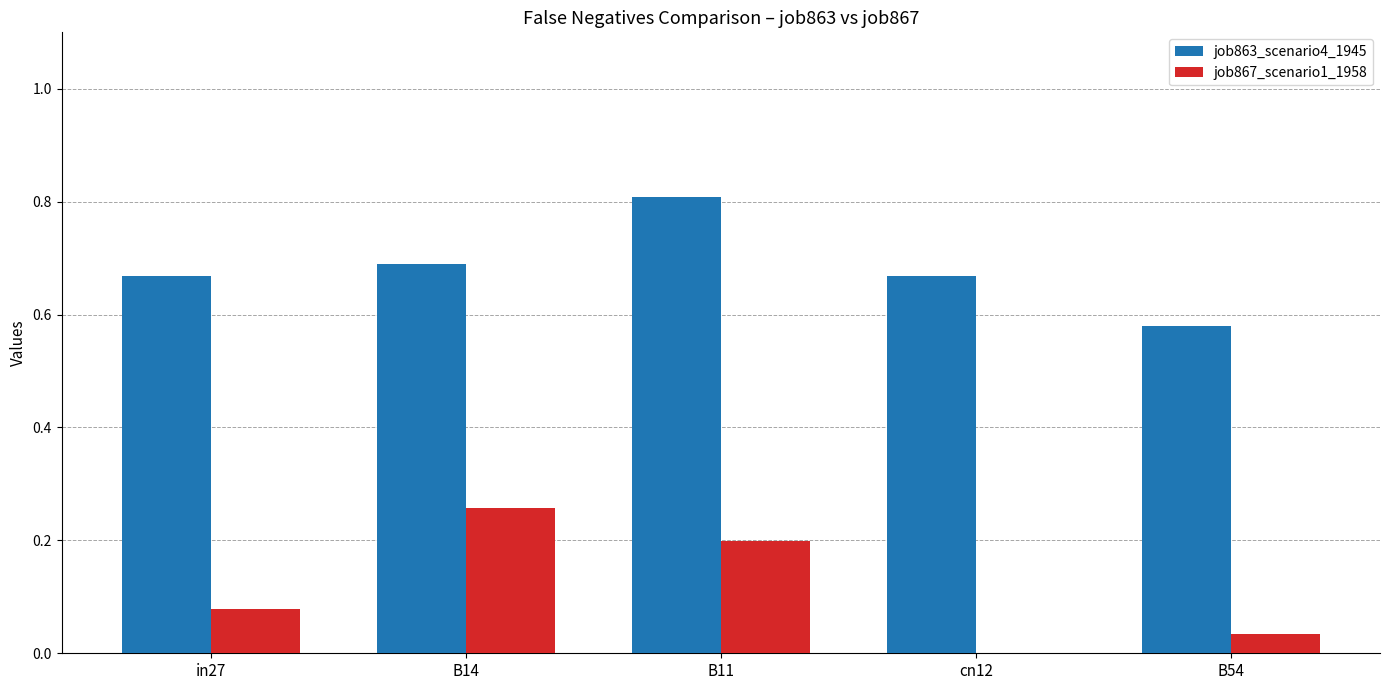

Which series has the largest total across all categories?

job863_scenario4_1945